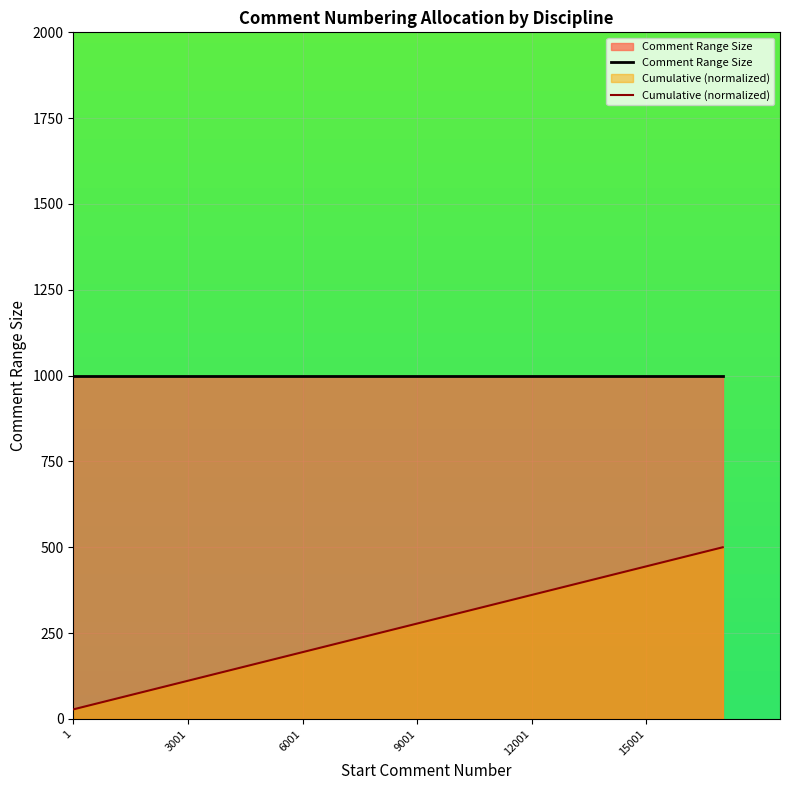

What is the smallest value displayed?

27.8